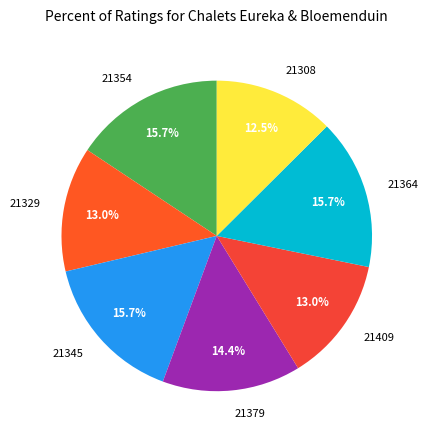

Is the sum of 21329 and 21354 greater than half?

No